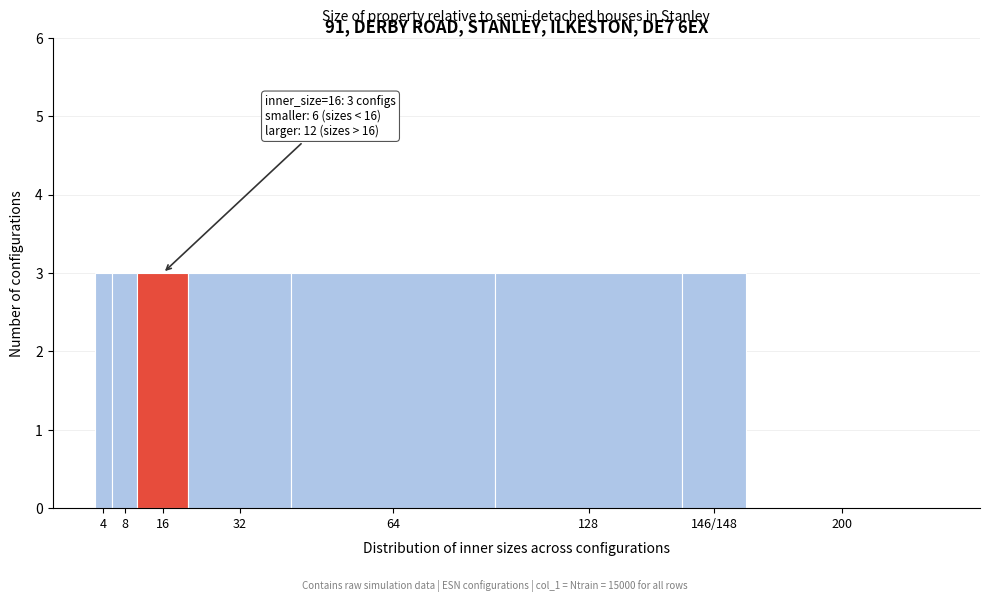

Reading left to right, what are all the values shown in this chart?

4=3	8=3	16=3	32=3	64=3	128=3	146/148=3	200=0